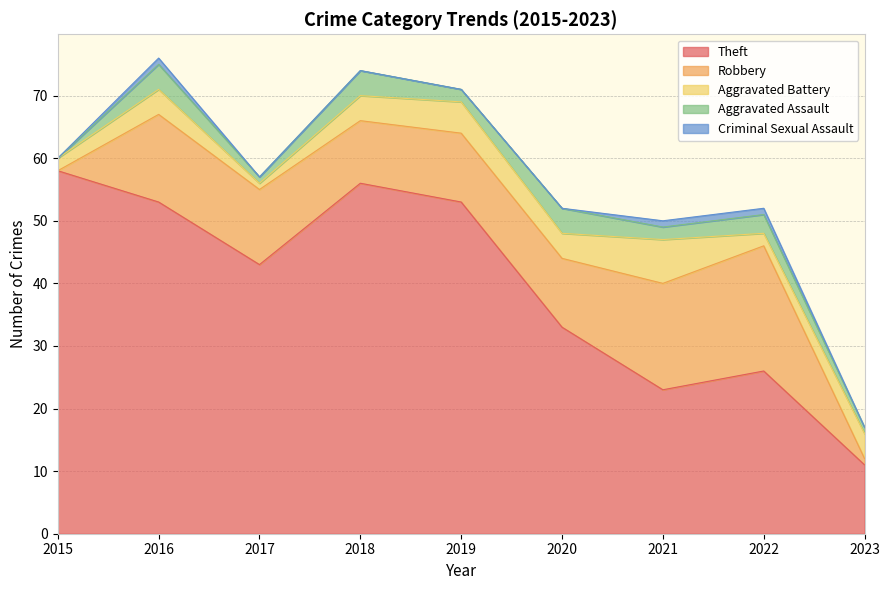

At which category does the chart reach its minimum across all series?

2015